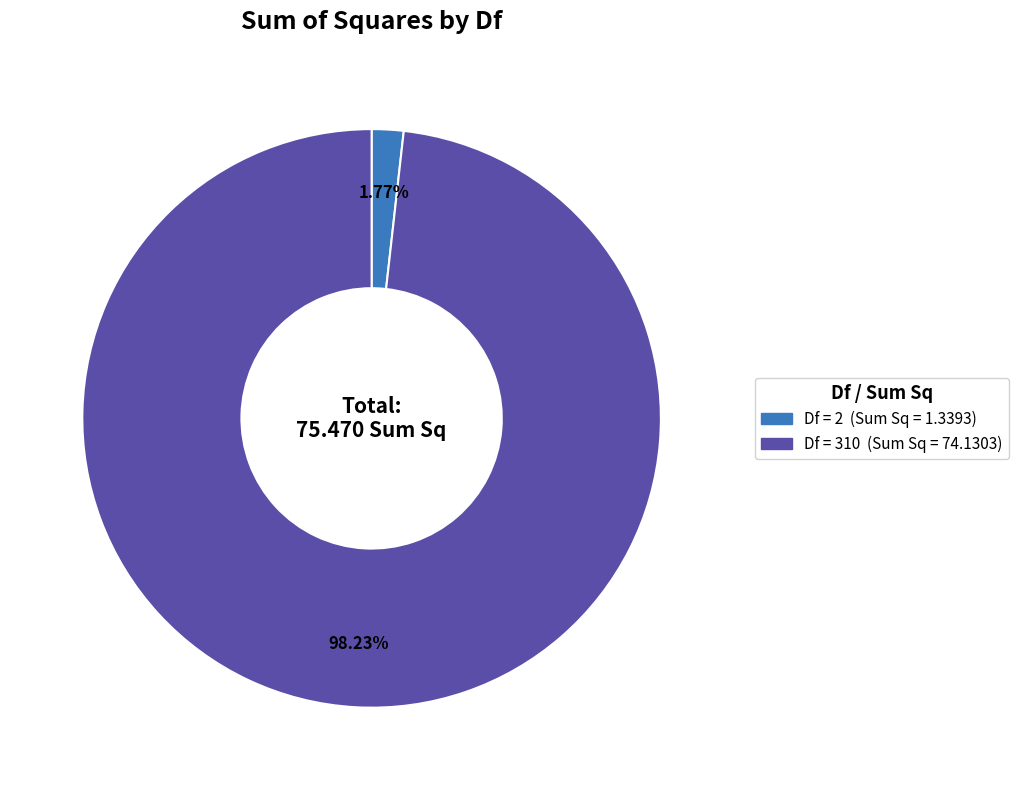

Is there a majority slice in this chart?

Yes